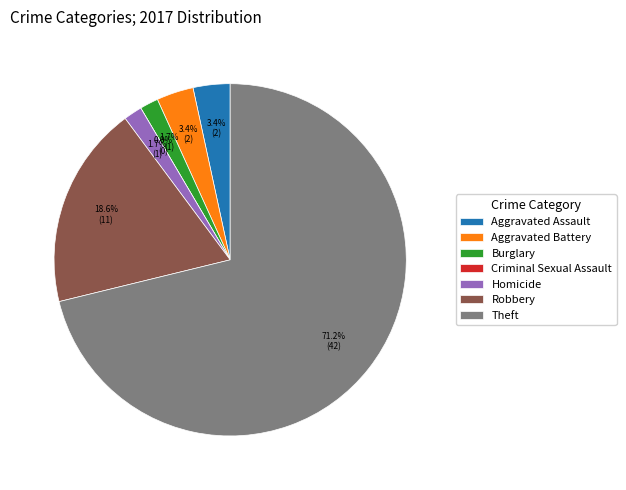

Does Theft represent more than half of the total?

Yes